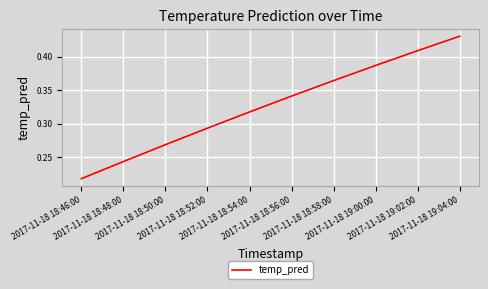

Reading left to right, transcribe all the data shown in this chart.

0.2	0.2	0.3	0.3	0.3	0.3	0.4	0.4	0.4	0.4